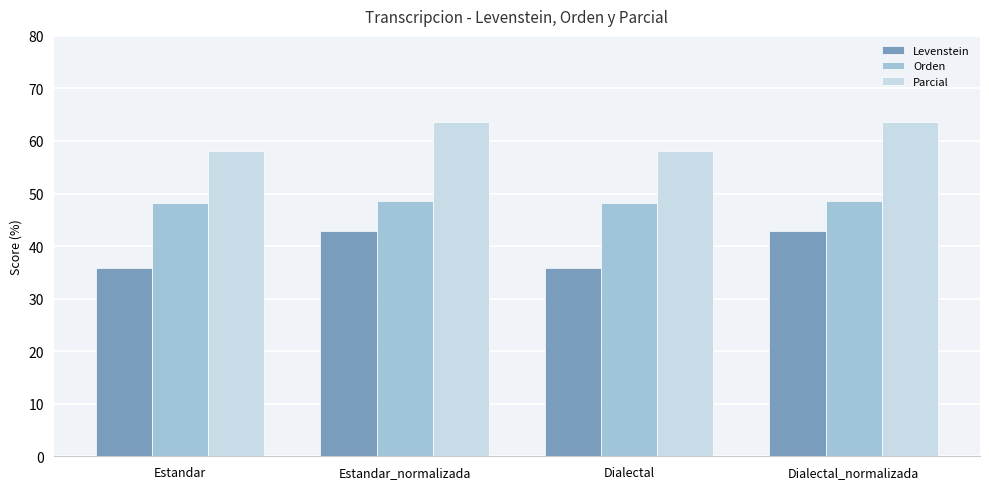

How many bars are there in each group?

3